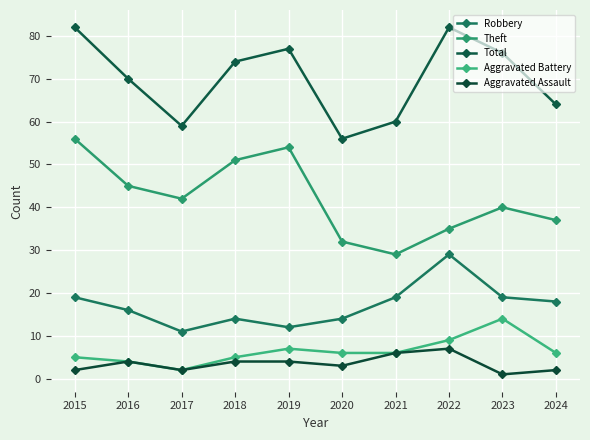

Between 2017 and 2019, which series saw the biggest shift?

Total